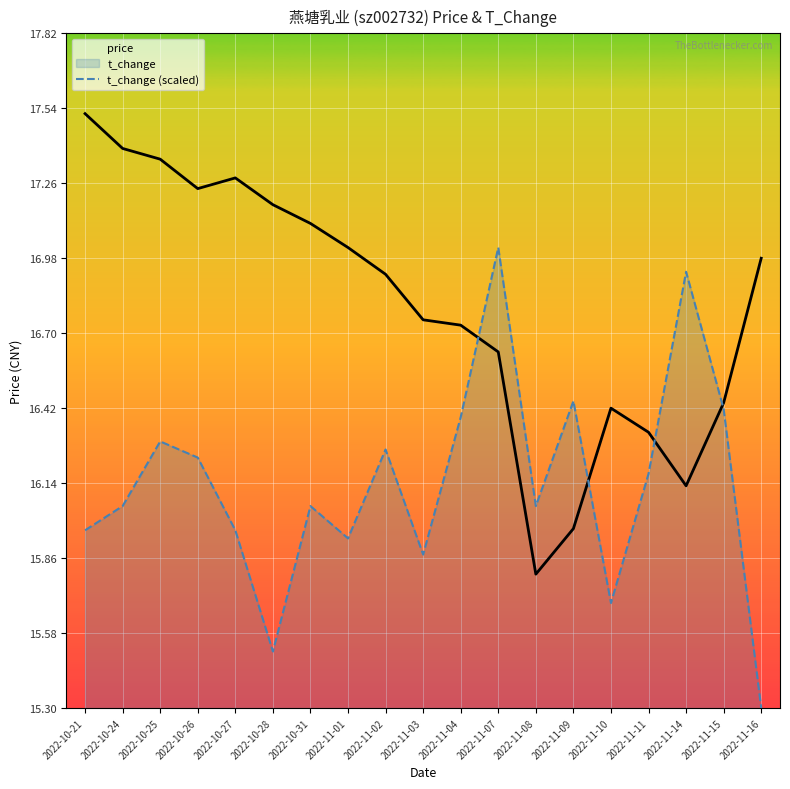

How many lines are shown in the chart?

2